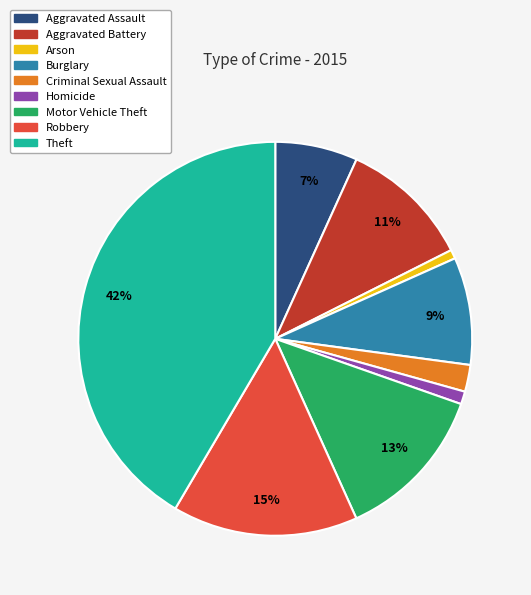

What percentage is the Arson slice, to the nearest percent?

1%